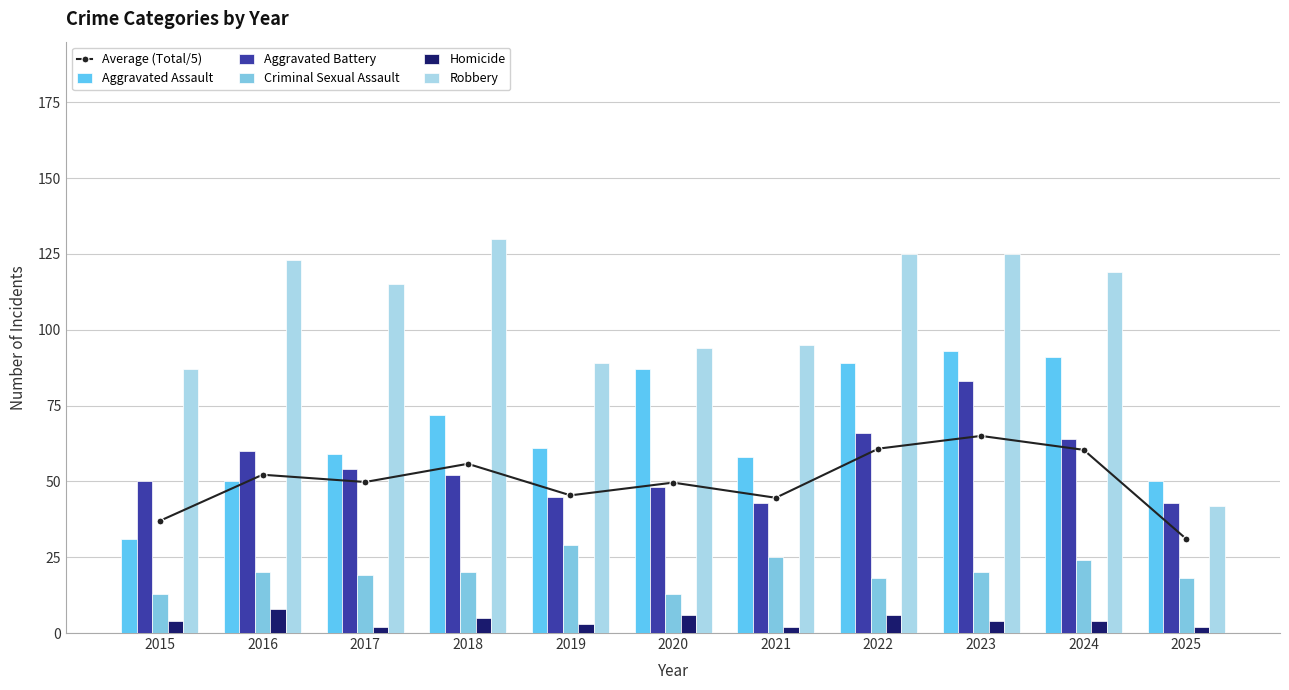

Reading left to right, list all the values displayed in this chart.

Average (Total/5): 2015=37.0	2016=52.2	2017=49.8	2018=55.8	2019=45.4	2020=49.6	2021=44.6	2022=60.8	2023=65.0	2024=60.4	2025=31.0
Aggravated Assault: 2015=31.0	2016=50.0	2017=59.0	2018=72.0	2019=61.0	2020=87.0	2021=58.0	2022=89.0	2023=93.0	2024=91.0	2025=50.0
Aggravated Battery: 2015=50.0	2016=60.0	2017=54.0	2018=52.0	2019=45.0	2020=48.0	2021=43.0	2022=66.0	2023=83.0	2024=64.0	2025=43.0
Criminal Sexual Assault: 2015=13.0	2016=20.0	2017=19.0	2018=20.0	2019=29.0	2020=13.0	2021=25.0	2022=18.0	2023=20.0	2024=24.0	2025=18.0
Homicide: 2015=4.0	2016=8.0	2017=2.0	2018=5.0	2019=3.0	2020=6.0	2021=2.0	2022=6.0	2023=4.0	2024=4.0	2025=2.0
Robbery: 2015=87.0	2016=123.0	2017=115.0	2018=130.0	2019=89.0	2020=94.0	2021=95.0	2022=125.0	2023=125.0	2024=119.0	2025=42.0